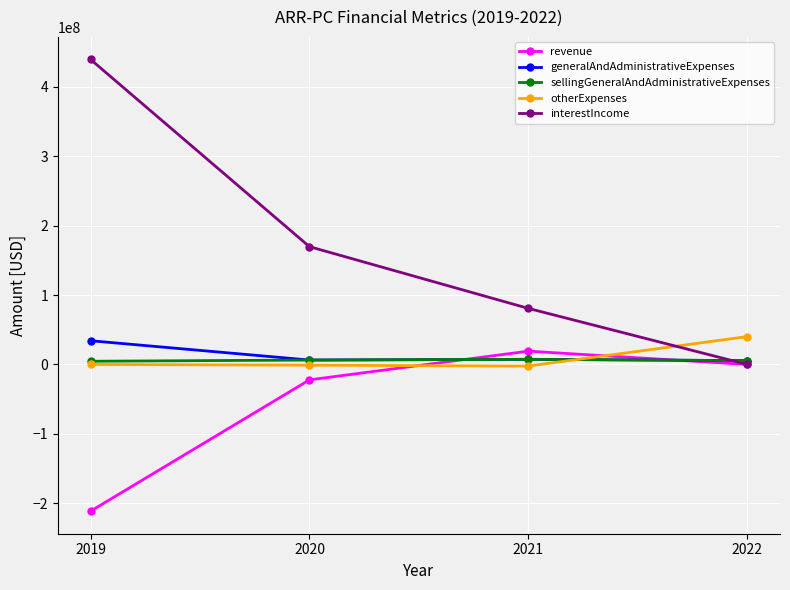

What is the difference between the maximum and minimum values in the interestIncome series?

439565000